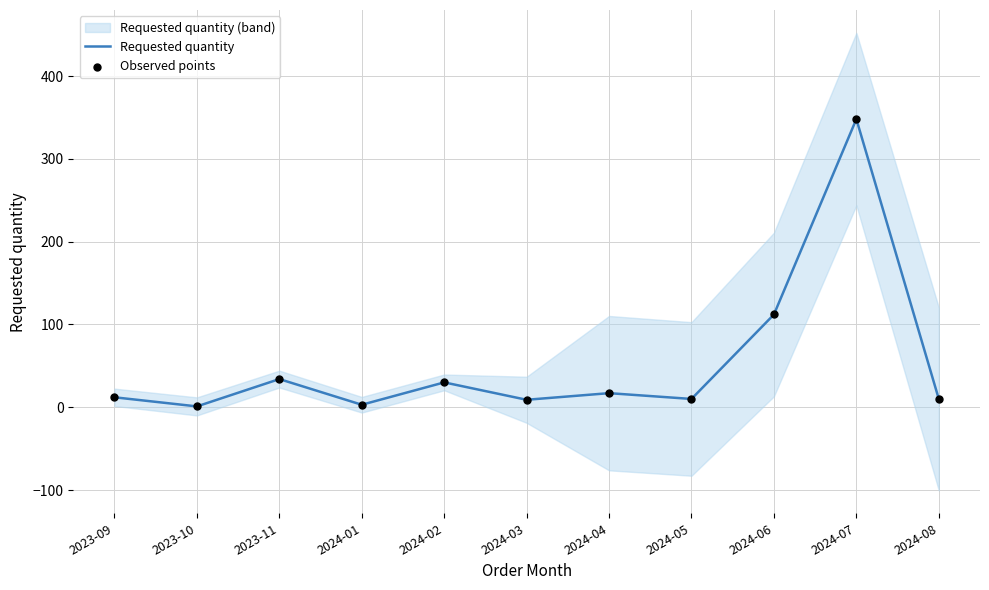

At how many categories does at least one series exceed 49?

2